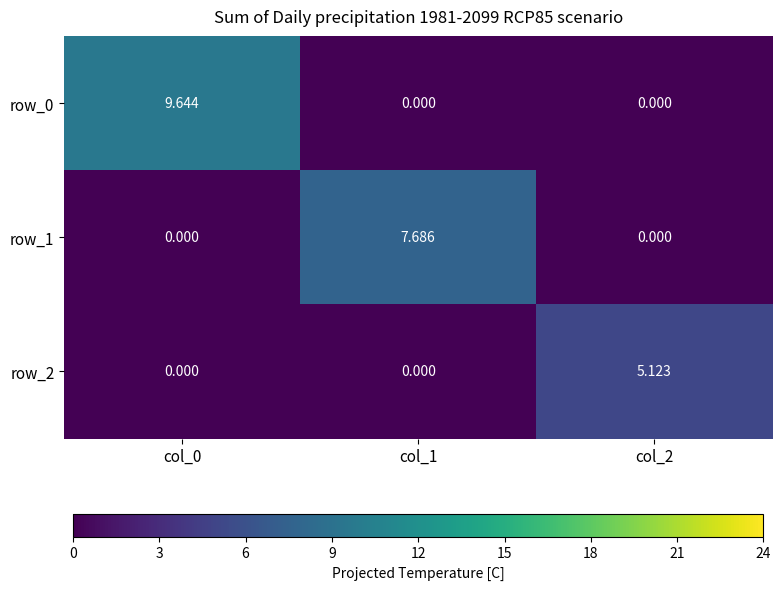

Which series changed the most between col_0 and col_1?

row_0